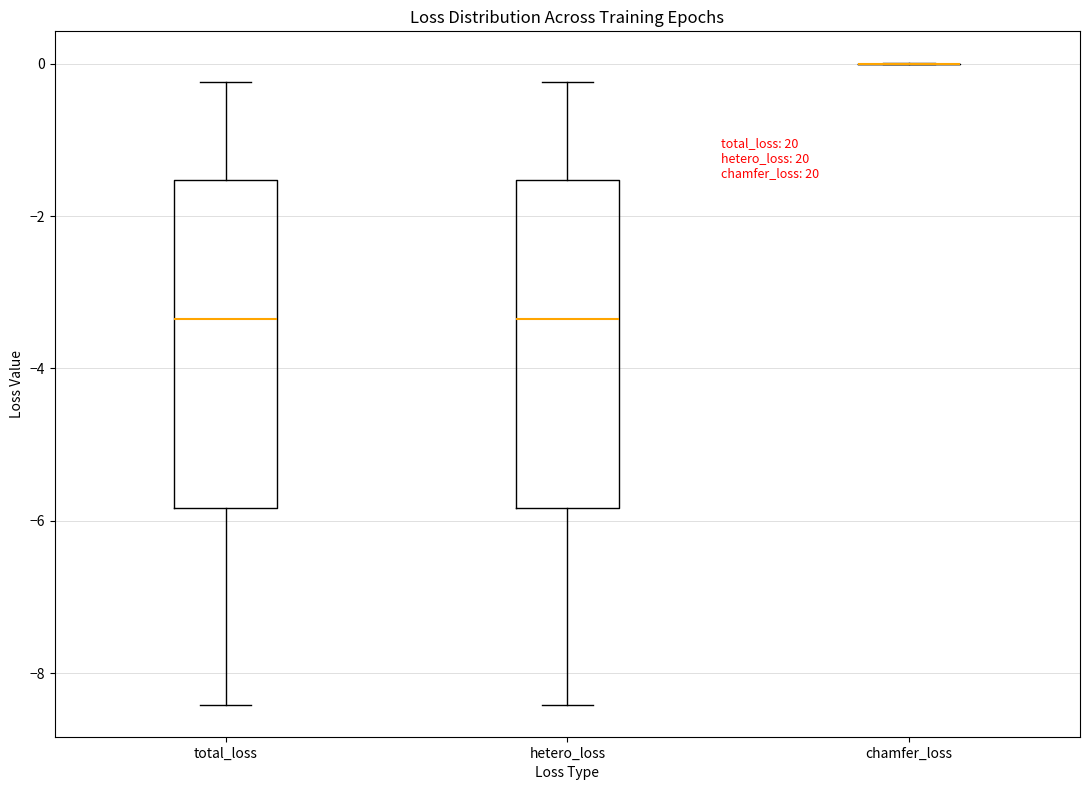

Reading left to right, transcribe this box plot: for each box, give where its median line is, the range the box spans, and where its two whiskers end, as read against the y-axis. The values are not printed on the chart, so give them approximately, as read against the axis.

total_loss: median -3.4, box -5.8 to -1.6, whiskers -8.4 to -0.2
hetero_loss: median -3.4, box -5.8 to -1.6, whiskers -8.4 to -0.2
chamfer_loss: box collapsed to a line at 0.0, whiskers 0.0 to 0.0